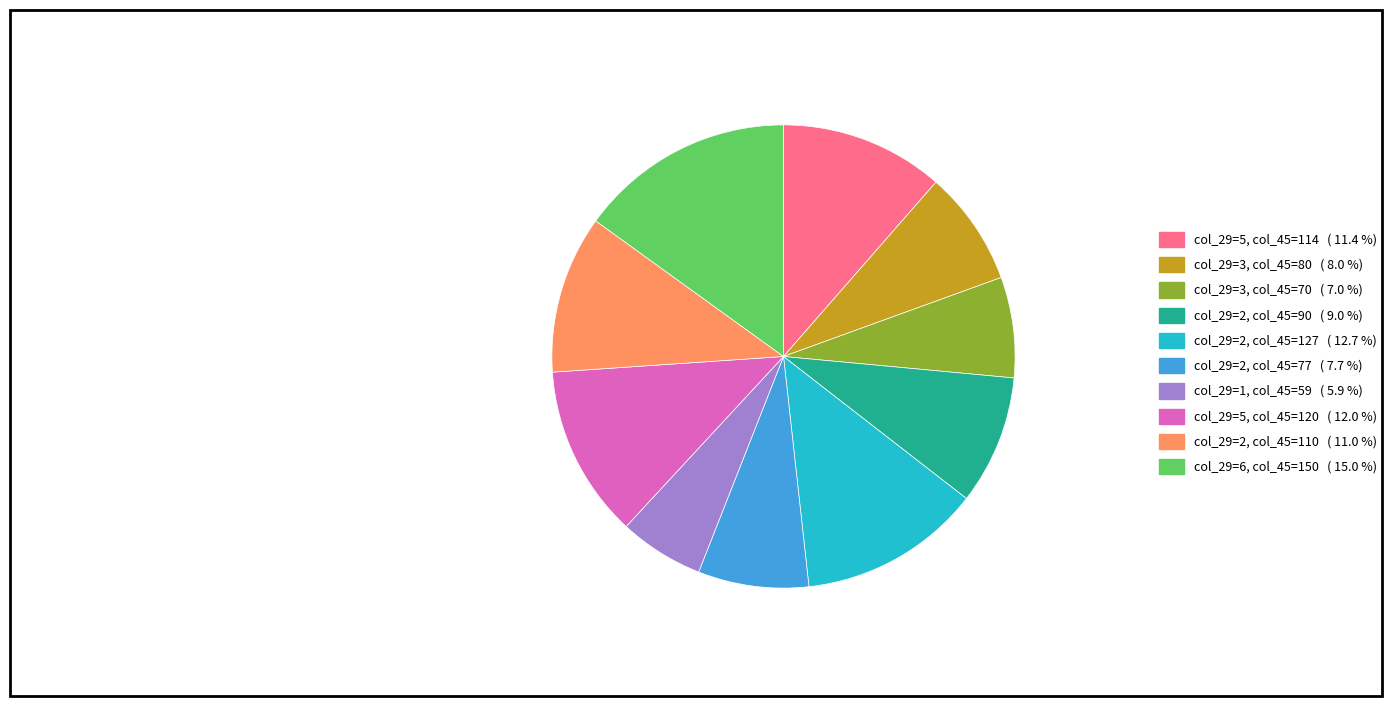

Combined, do col_29=3, col_45=70 ( 7.0 %) and col_29=2, col_45=77 ( 7.7 %) account for over 50%?

No